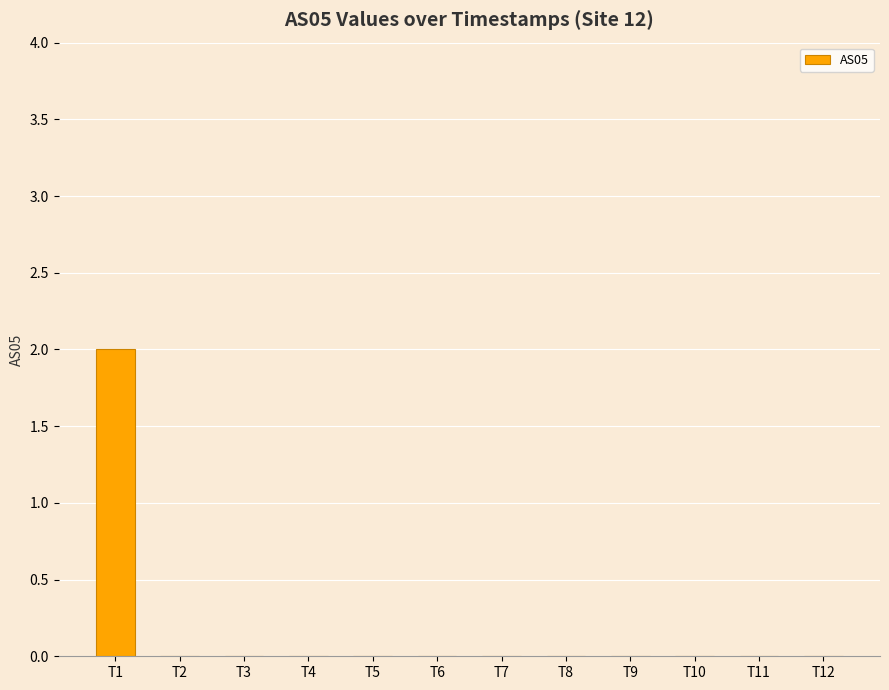

Which category has the highest value across all series?

T1